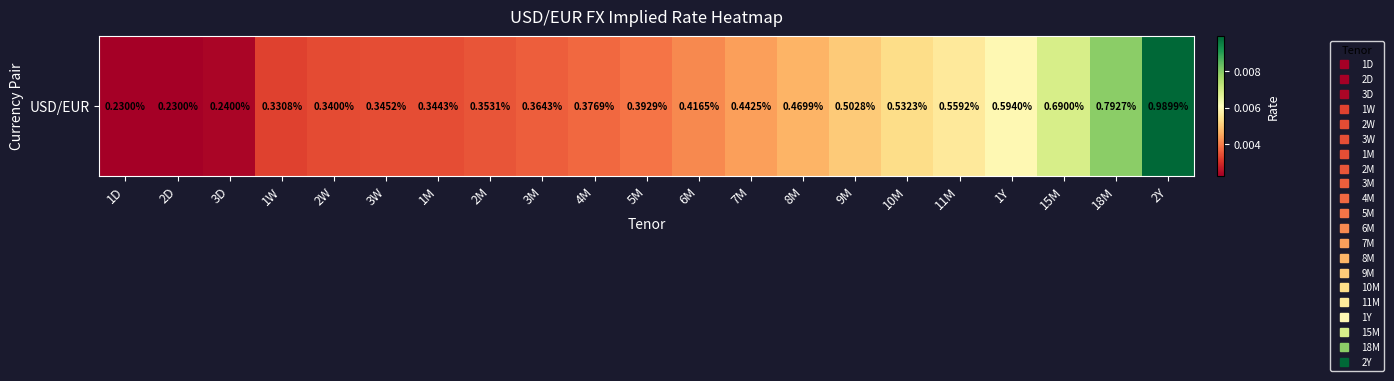

How many values are between 0 and 1?

21